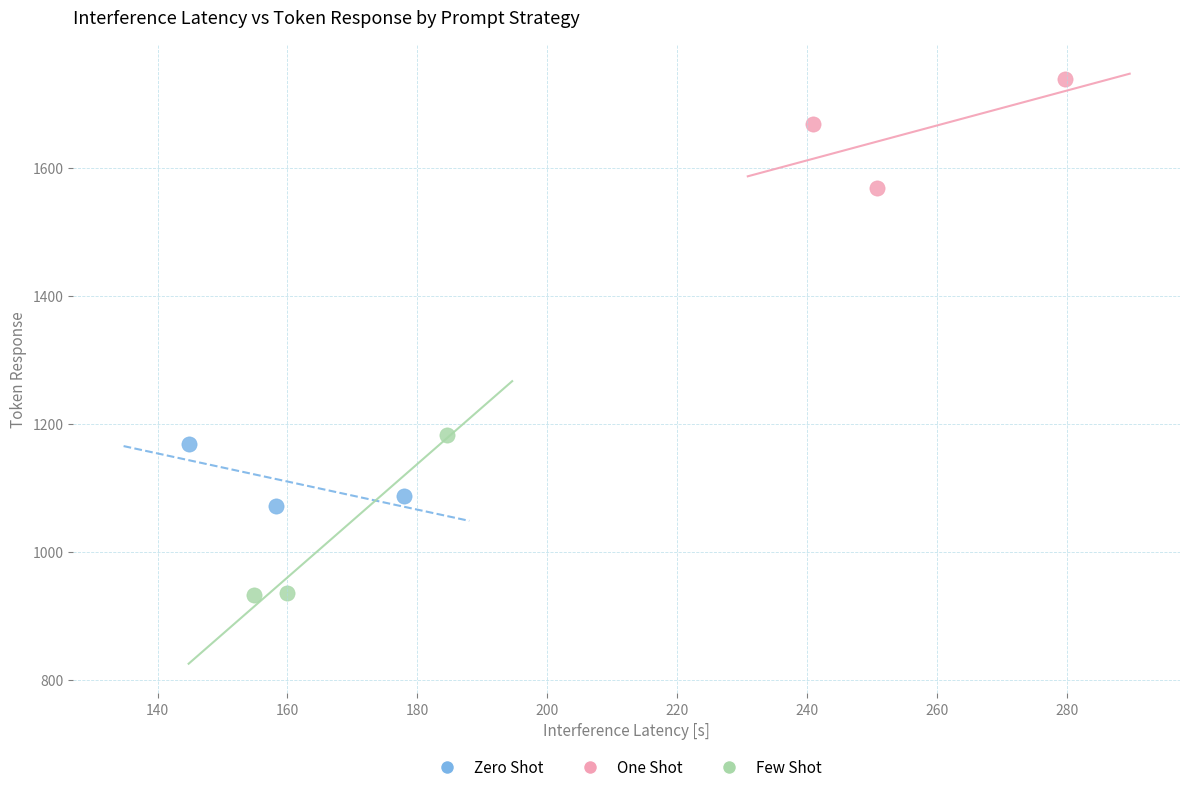

Which series reaches the minimum Y coordinate?

Few Shot